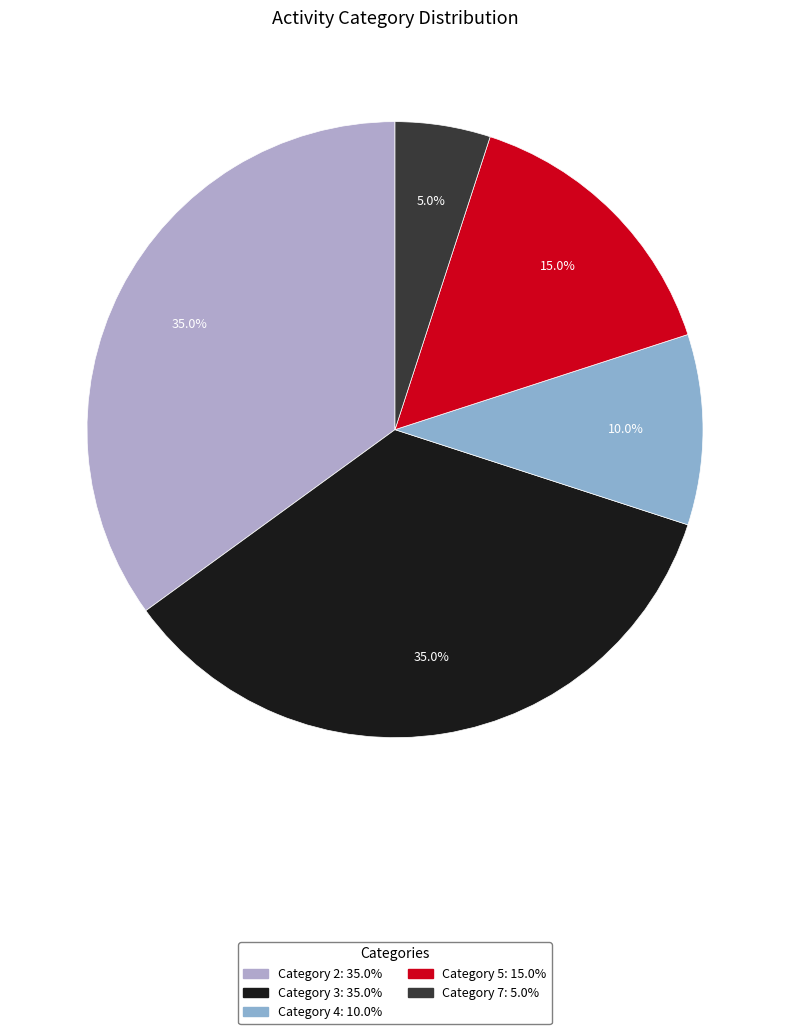

How many slices are in this pie chart?

5